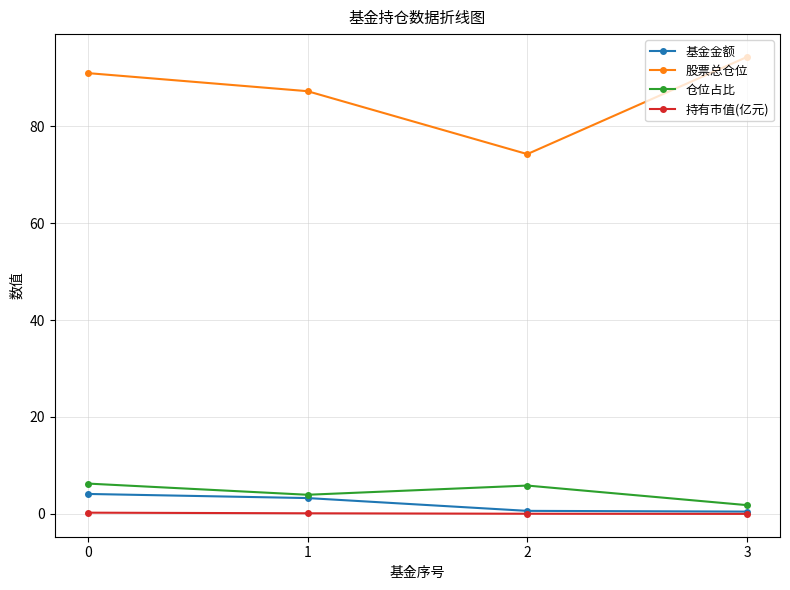

What is the total value across all series at 2?

80.7